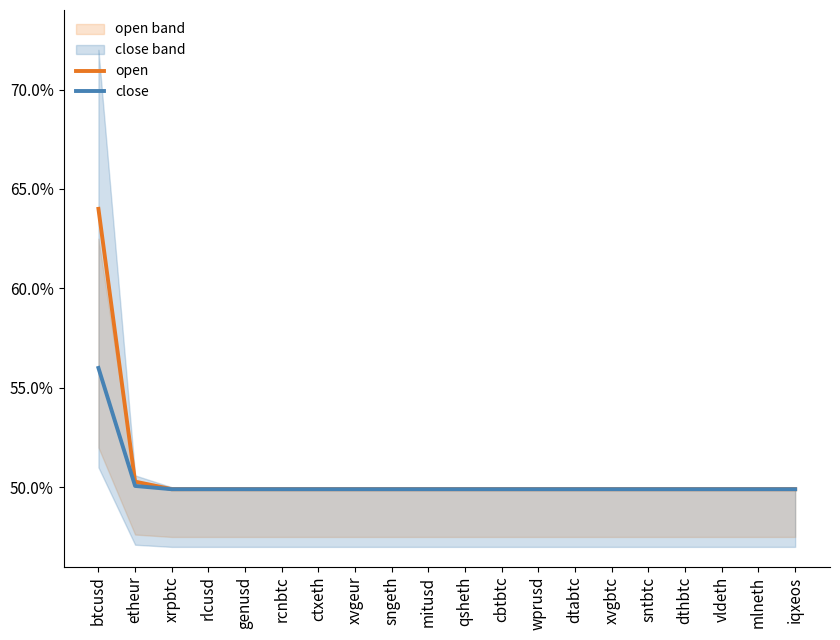

Rank the series at xvgbtc from highest to lowest value.

open, close